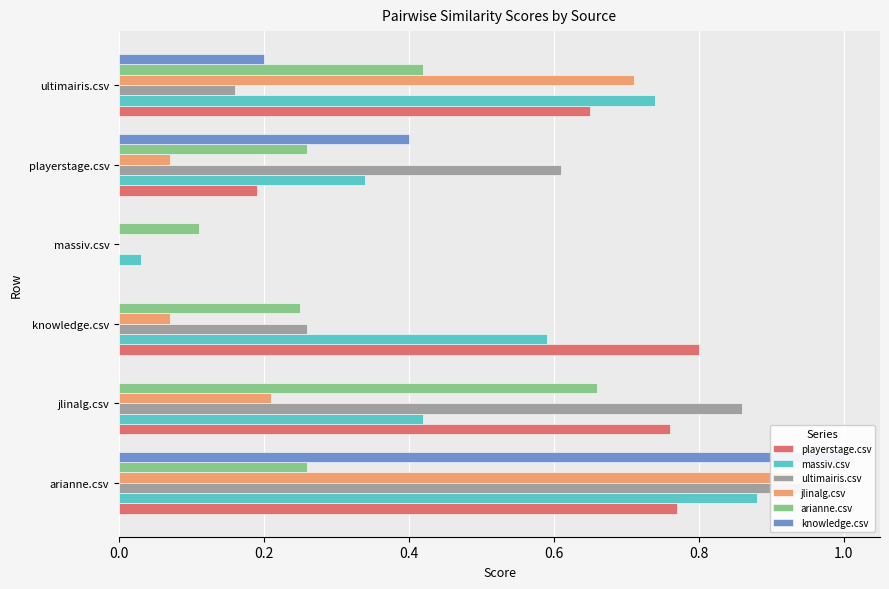

Reading right to left, list all the values displayed in this chart.

playerstage.csv: 0.7	0.2	0.0	0.8	0.8	0.8
massiv.csv: 0.7	0.3	0.0	0.6	0.4	0.9
ultimairis.csv: 0.2	0.6	0.0	0.3	0.9	1.0
jlinalg.csv: 0.7	0.1	0.0	0.1	0.2	0.9
arianne.csv: 0.4	0.3	0.1	0.2	0.7	0.3
knowledge.csv: 0.2	0.4	0.0	0.0	0.0	1.0